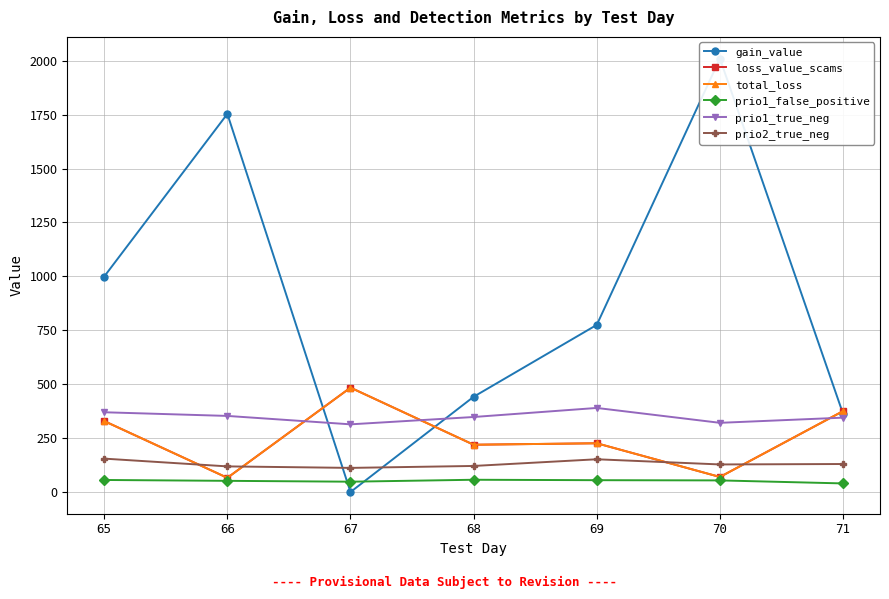

What is the approximate value of total_loss at 71?

375.3